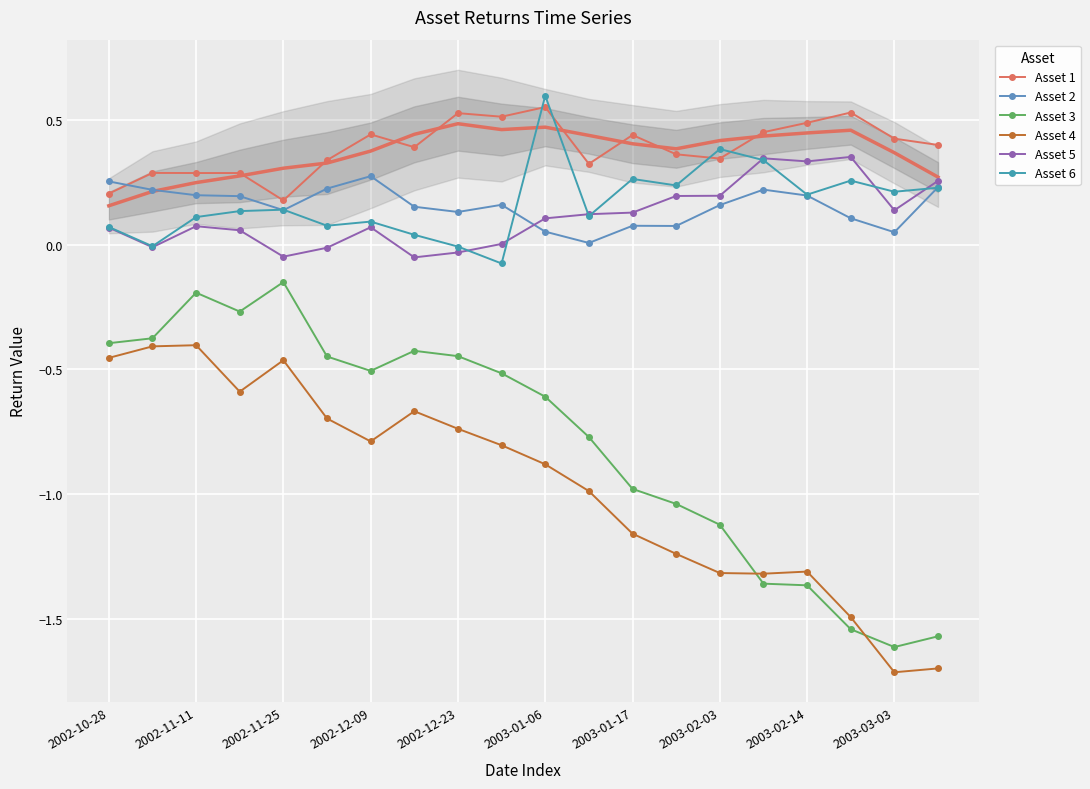

What is the approximate value of Asset 1 at 2003-02-14?

0.5